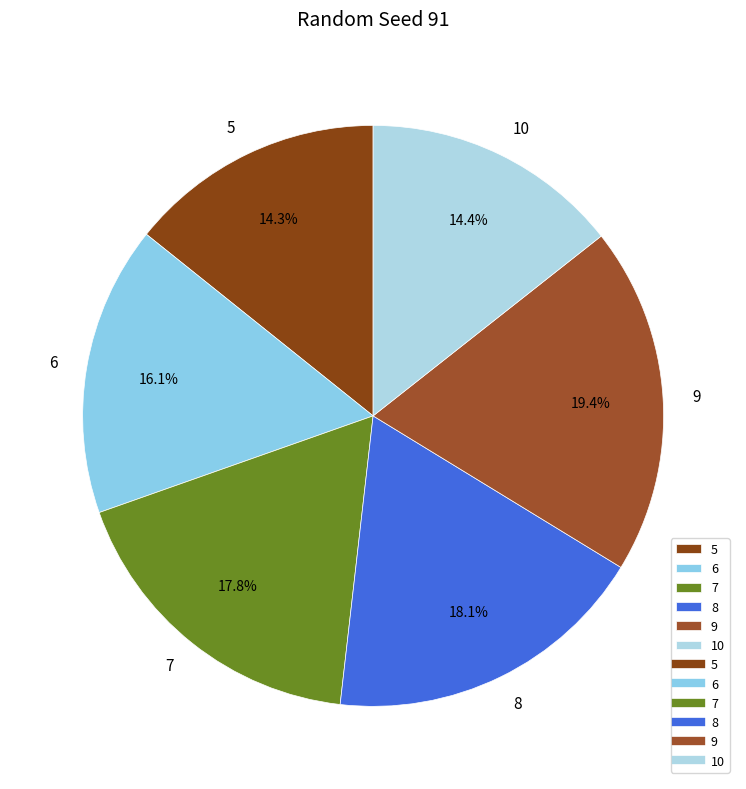

Is there a majority slice in this chart?

No